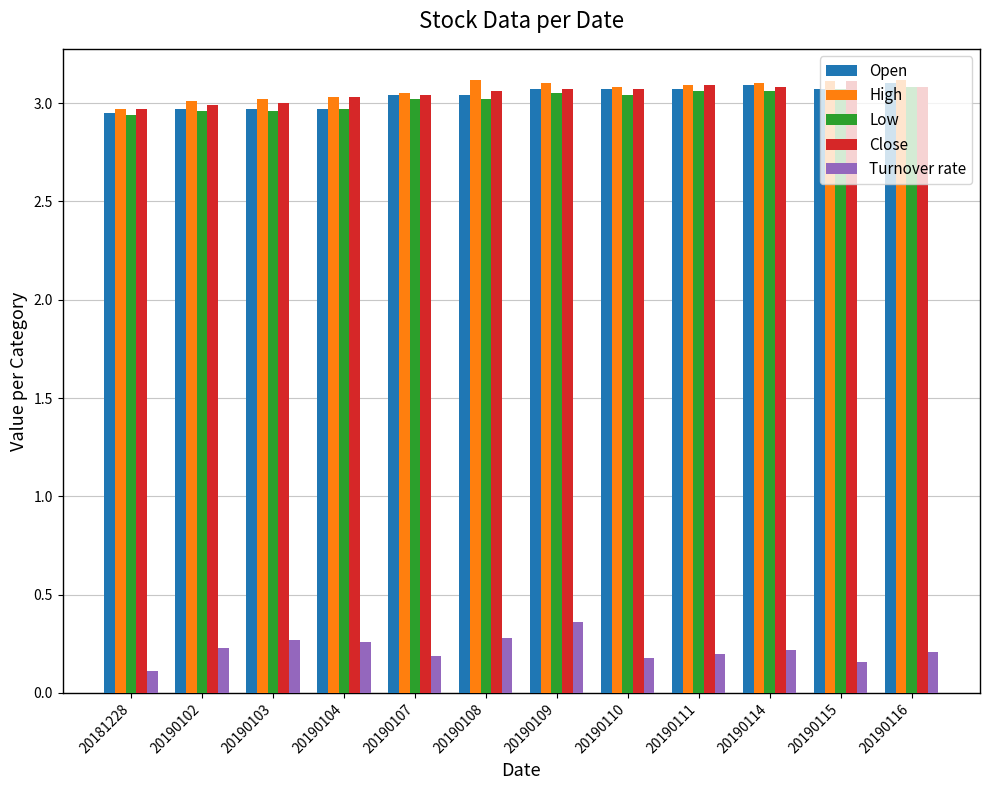

At how many categories does at least one series exceed 2?

12